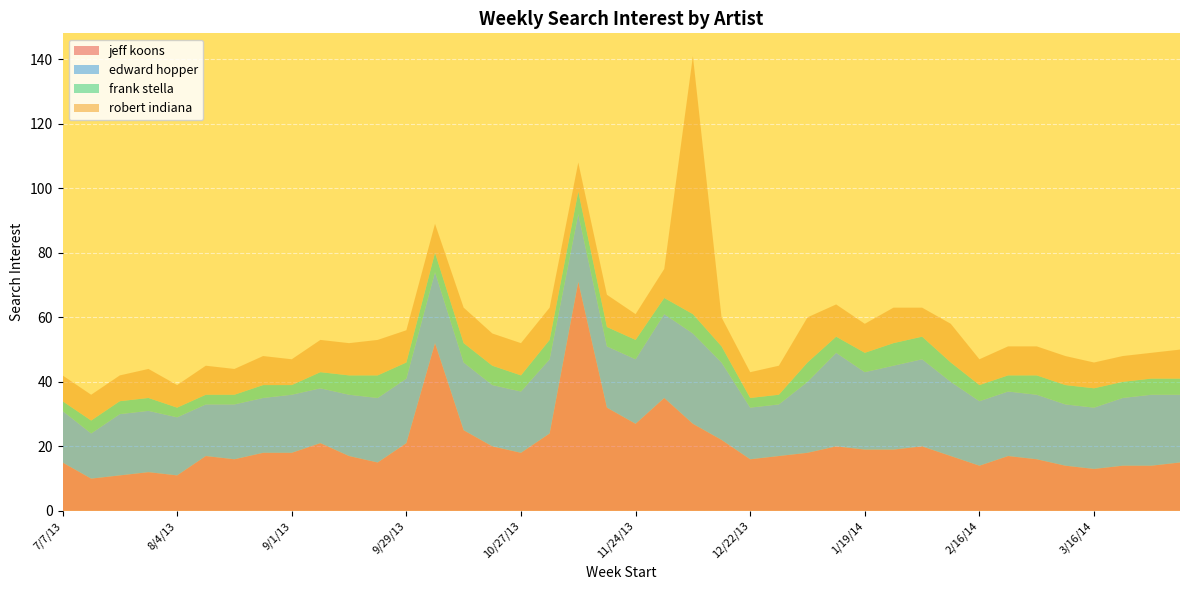

Reading left to right, extract all data points from this chart.

jeff koons: 15	10	11	12	11	17	16	18	18	21	17	15	21	52	25	20	18	24	71	32	27	35	27	22	16	17	18	20	19	19	20	17	14	17	16	14	13	14	14	15
edward hopper: 16	14	19	19	18	16	17	17	18	17	19	20	20	22	21	19	19	23	21	19	20	26	28	24	16	16	22	29	24	26	27	23	20	20	20	19	19	21	22	21
frank stella: 3	4	4	4	3	3	3	4	3	5	6	7	5	6	6	6	5	6	7	6	6	5	6	5	3	3	6	5	6	7	7	6	5	5	6	6	6	5	5	5
robert indiana: 8	8	8	9	7	9	8	9	8	10	10	11	10	9	11	10	10	10	9	10	8	9	80	9	8	9	14	10	9	11	9	12	8	9	9	9	8	8	8	9